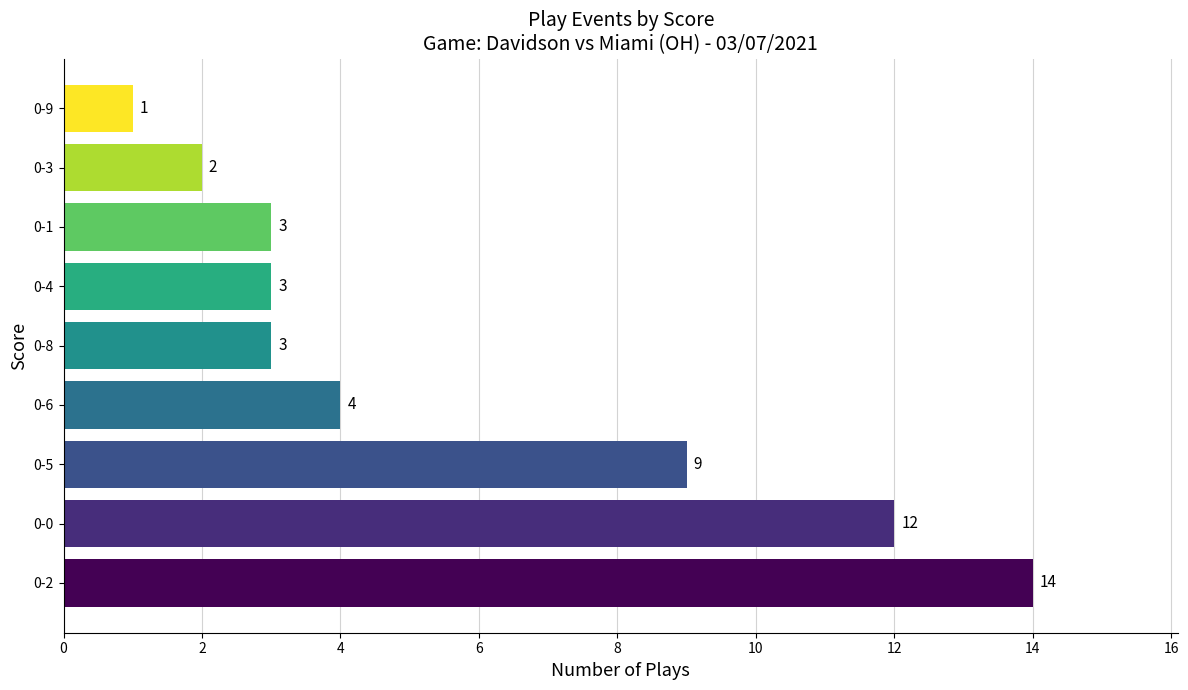

How many series are shown in this chart?

1